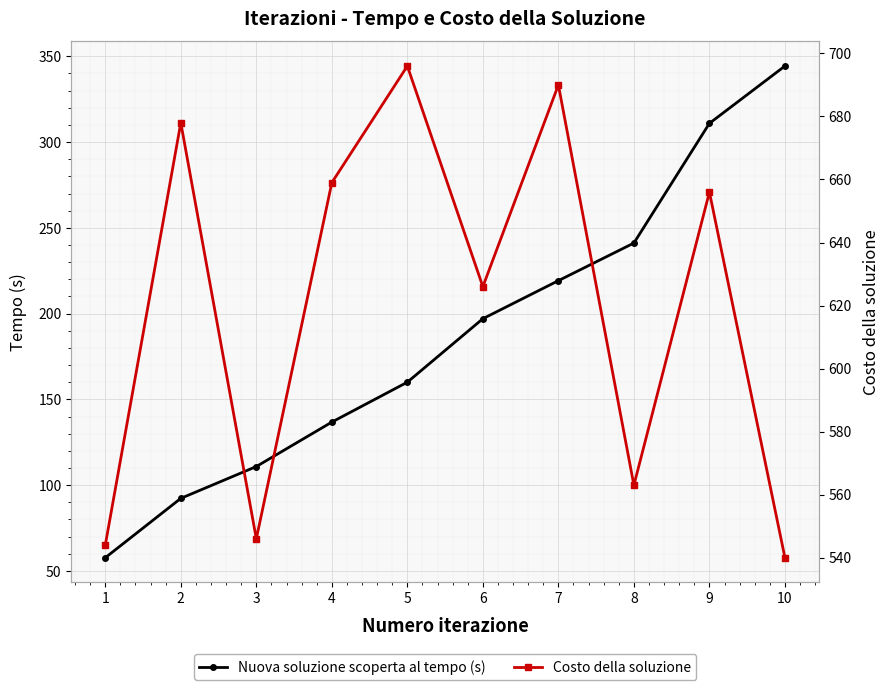

True or false: Costo della soluzione has a value of 830.8 at 3.

False